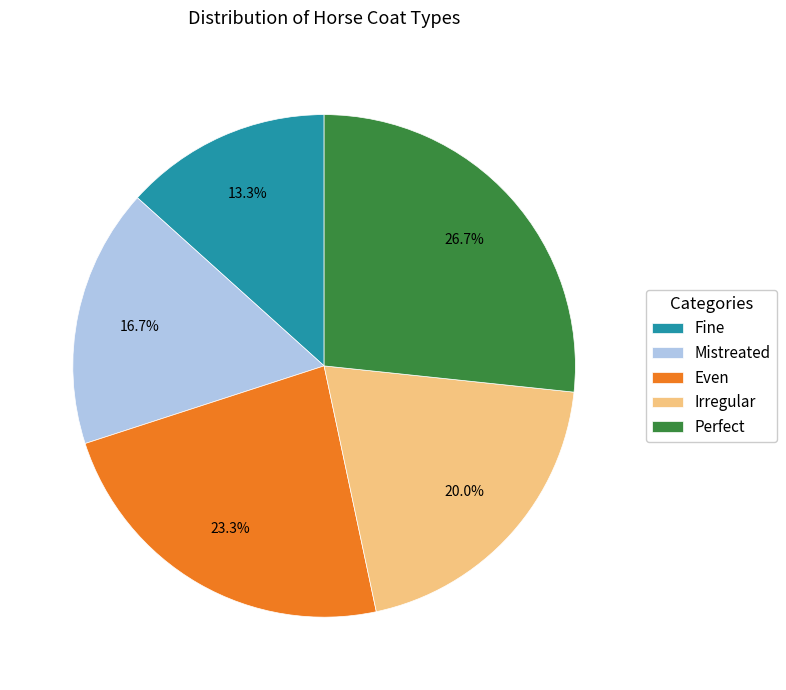

To the nearest percent, what is the difference between the largest and smallest slice percentages?

13%